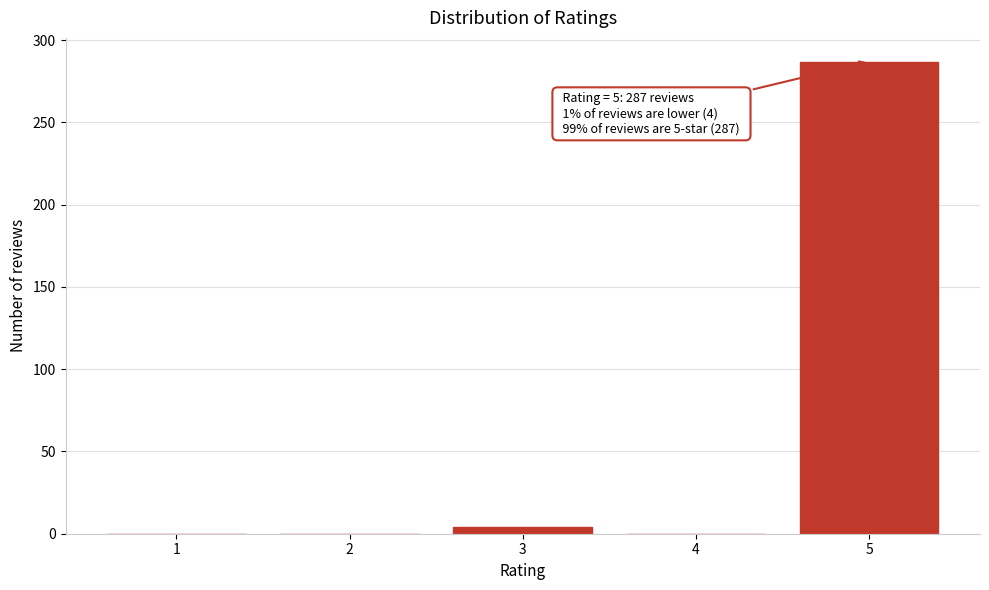

Reading left to right, extract all data points from this chart.

1=0	2=0	3=4	4=0	5=287